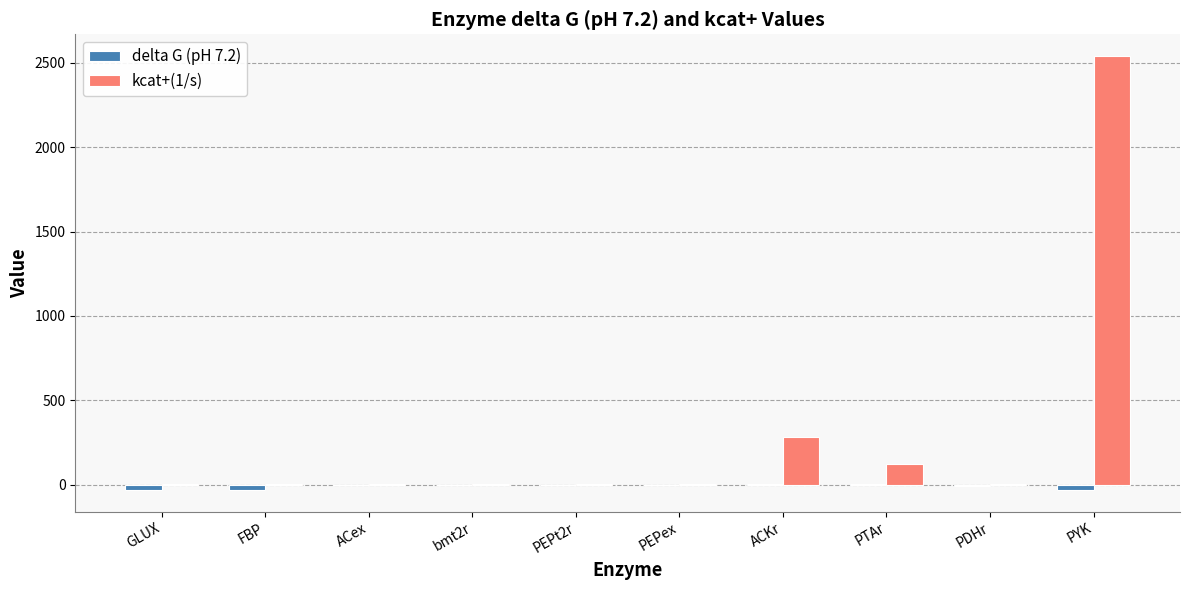

At which label does kcat+(1/s) reach its peak?

PYK